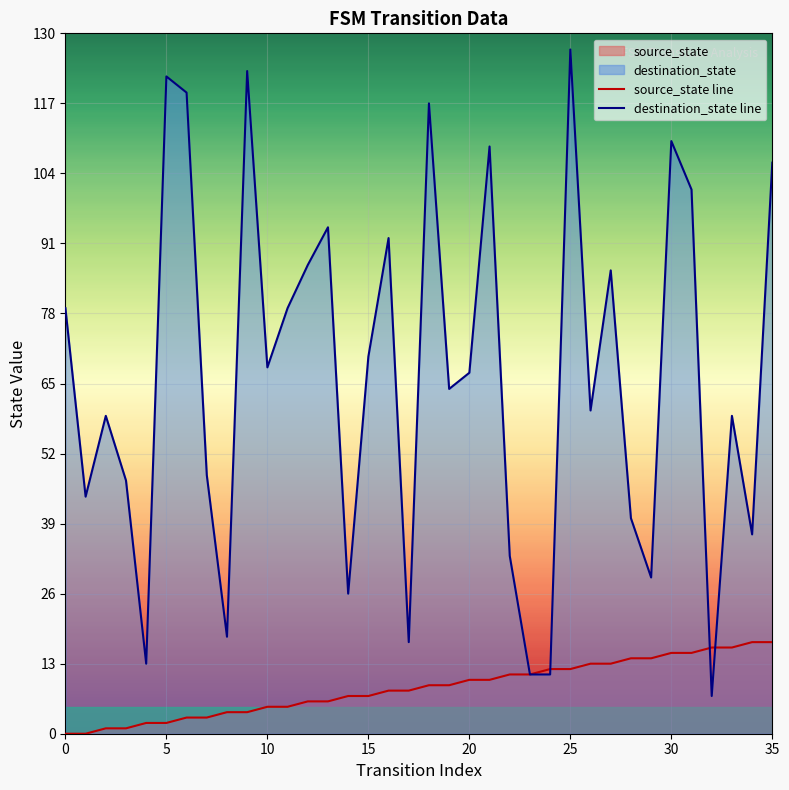

At 5, list the series in order from largest to smallest.

destination_state line, source_state line